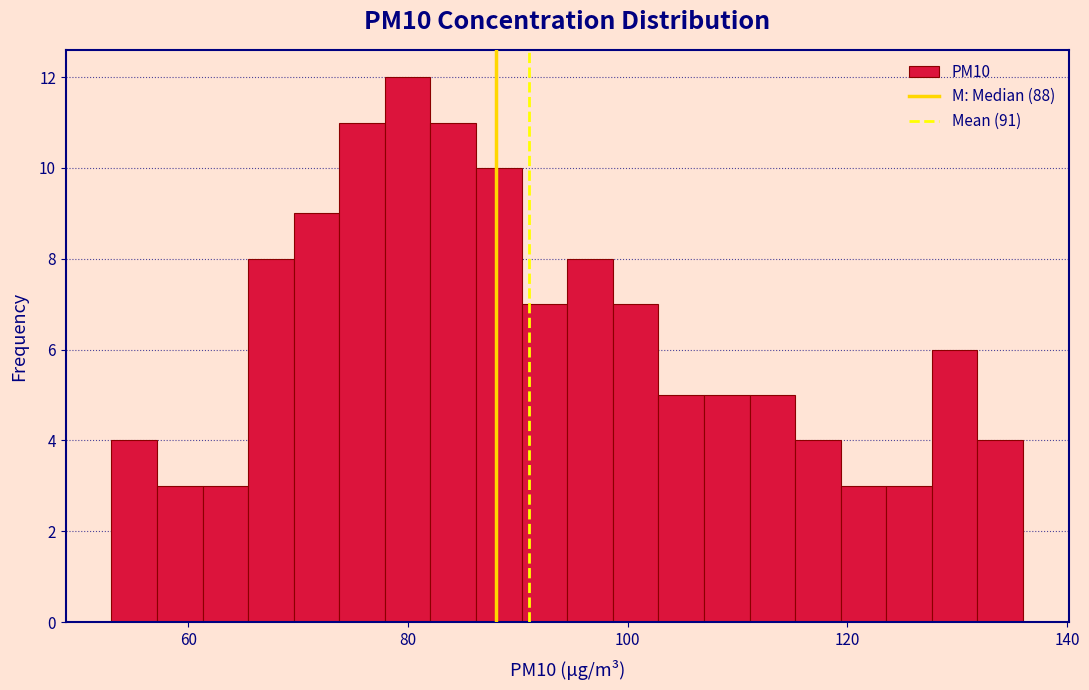

Around what value on the x-axis is the tallest bar? Give the approximate position of its centre, as read against the axis.

80